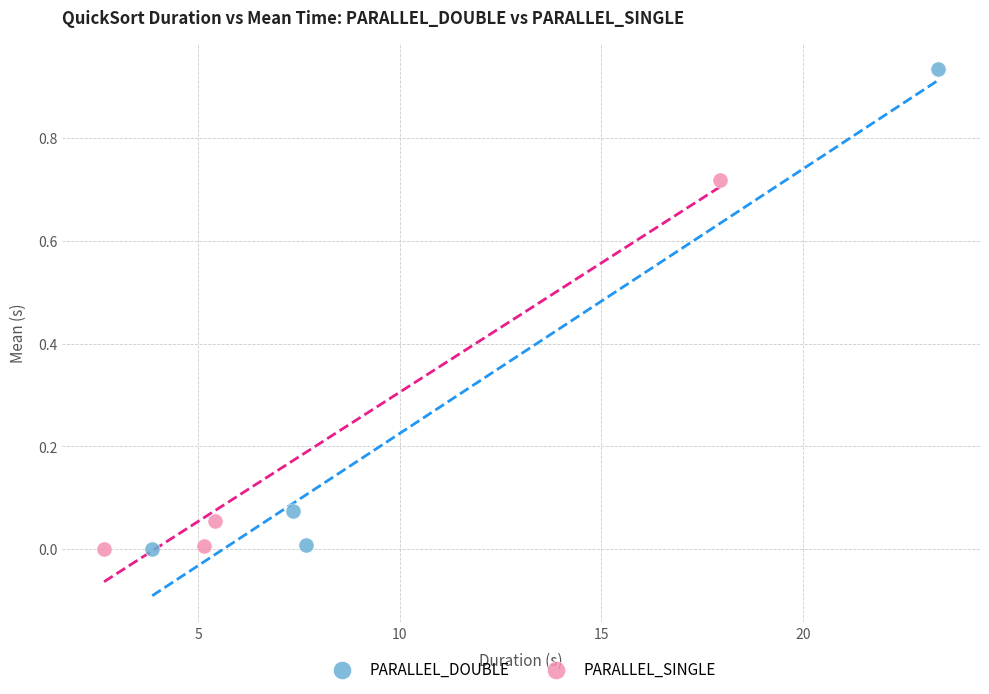

Which series has the largest Y range (max minus min)?

PARALLEL_DOUBLE